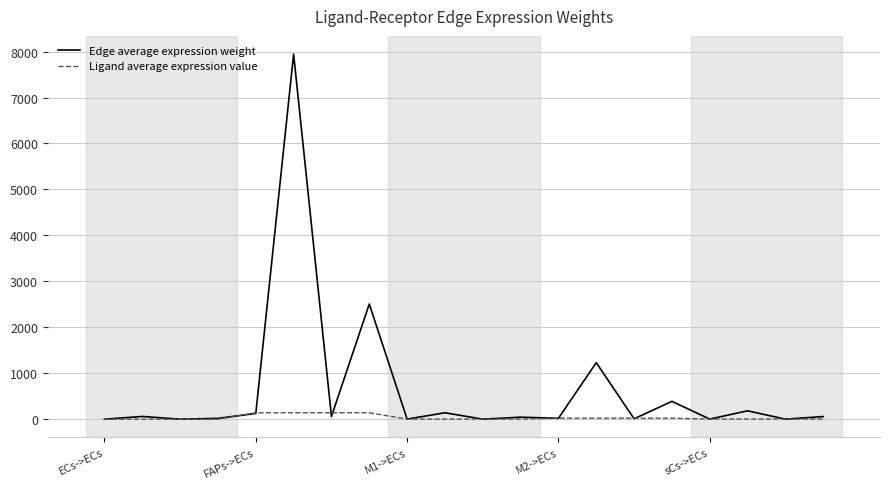

Which series has the widest spread of values?

Edge average expression weight